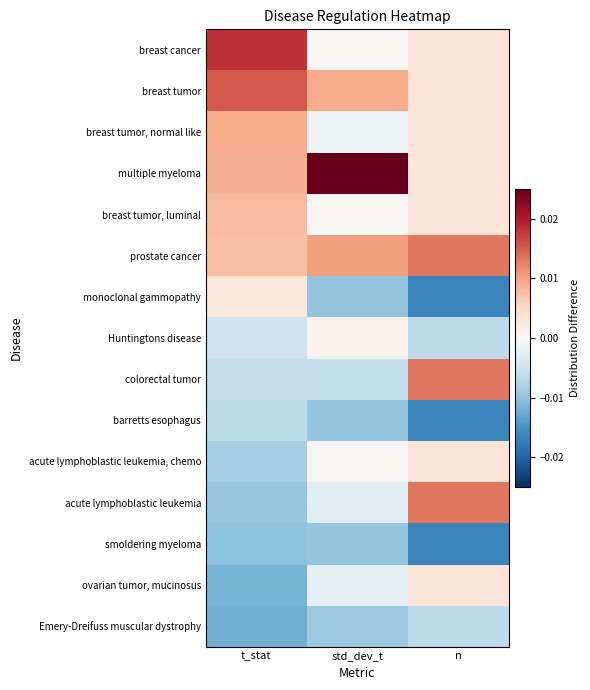

Count the number of data series in this chart.

15